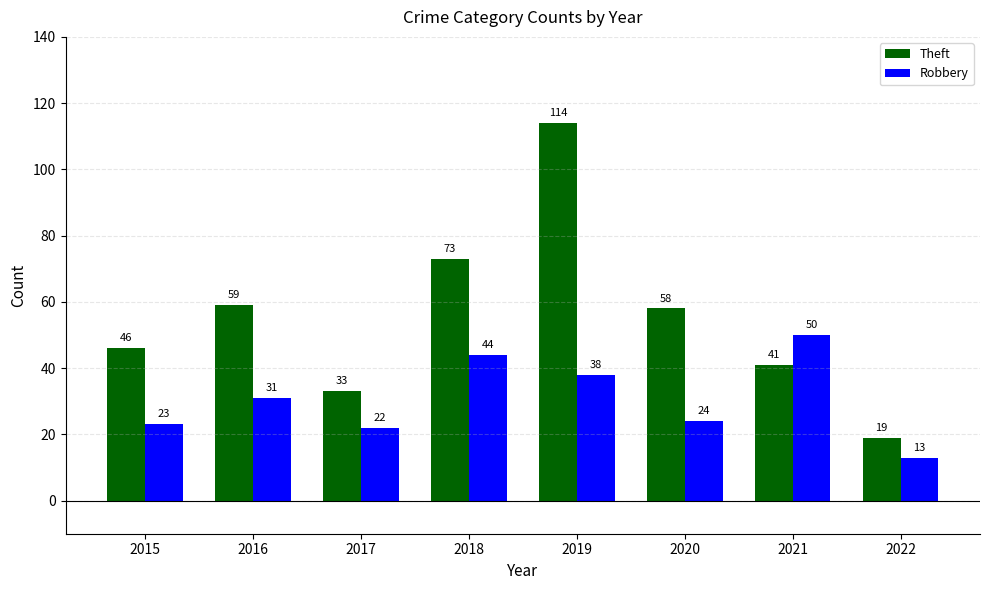

What is the difference between the highest and lowest values at 2015?

23